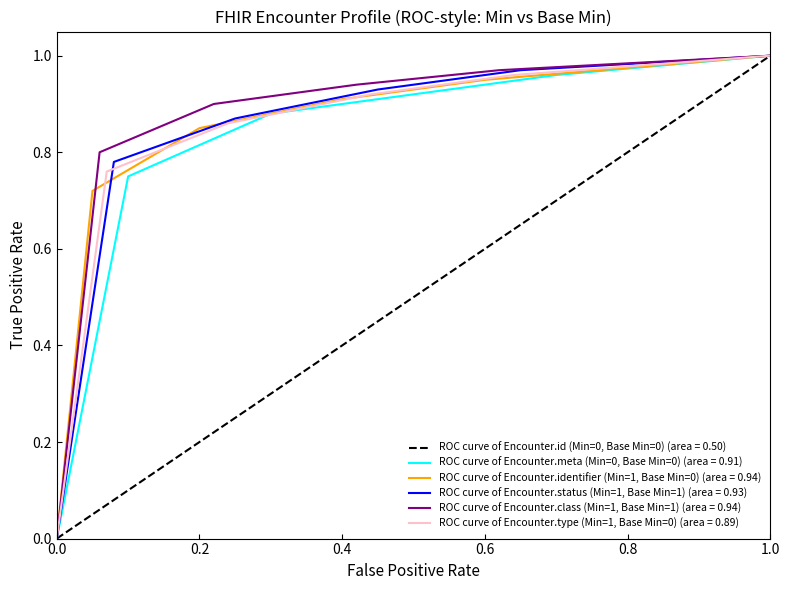

True or false: ROC curve of Encounter.identifier (Min=1, Base Min=0) (area = 0.94) has a value of 0.4 at 0.4.

False